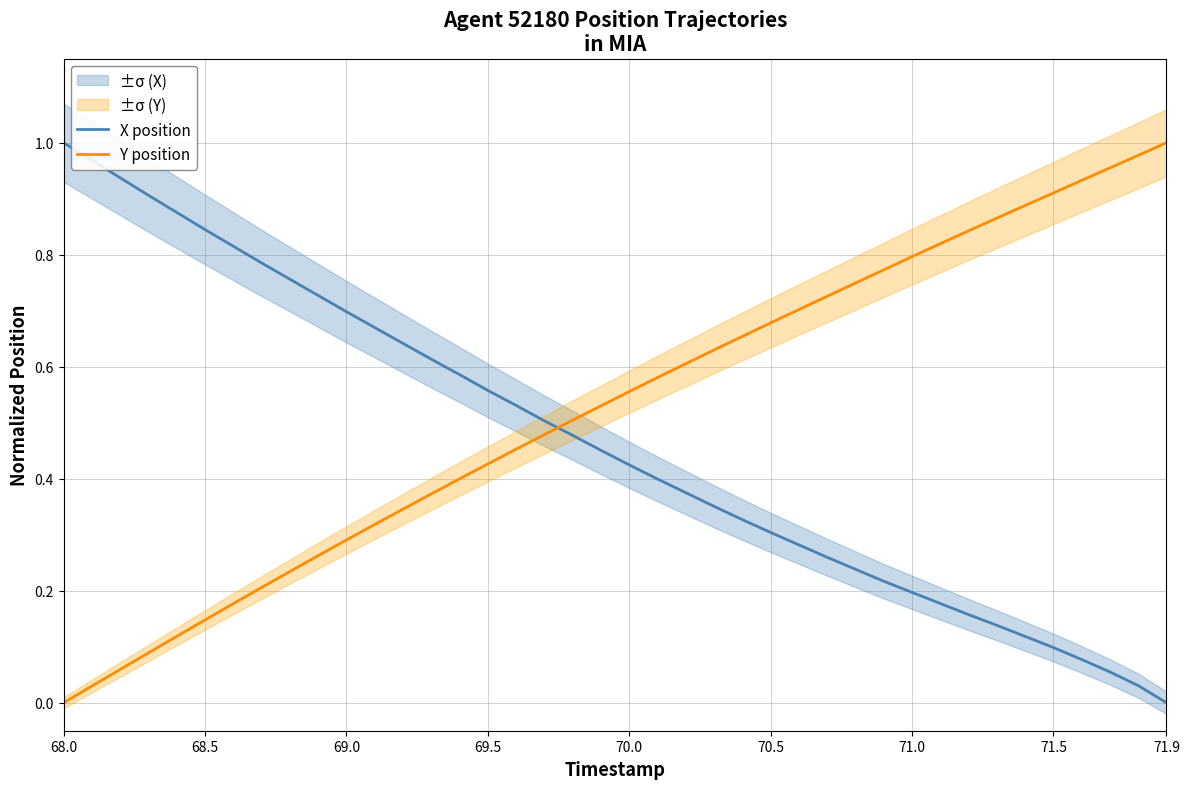

Which category has the lowest value in the X position series?

71.9